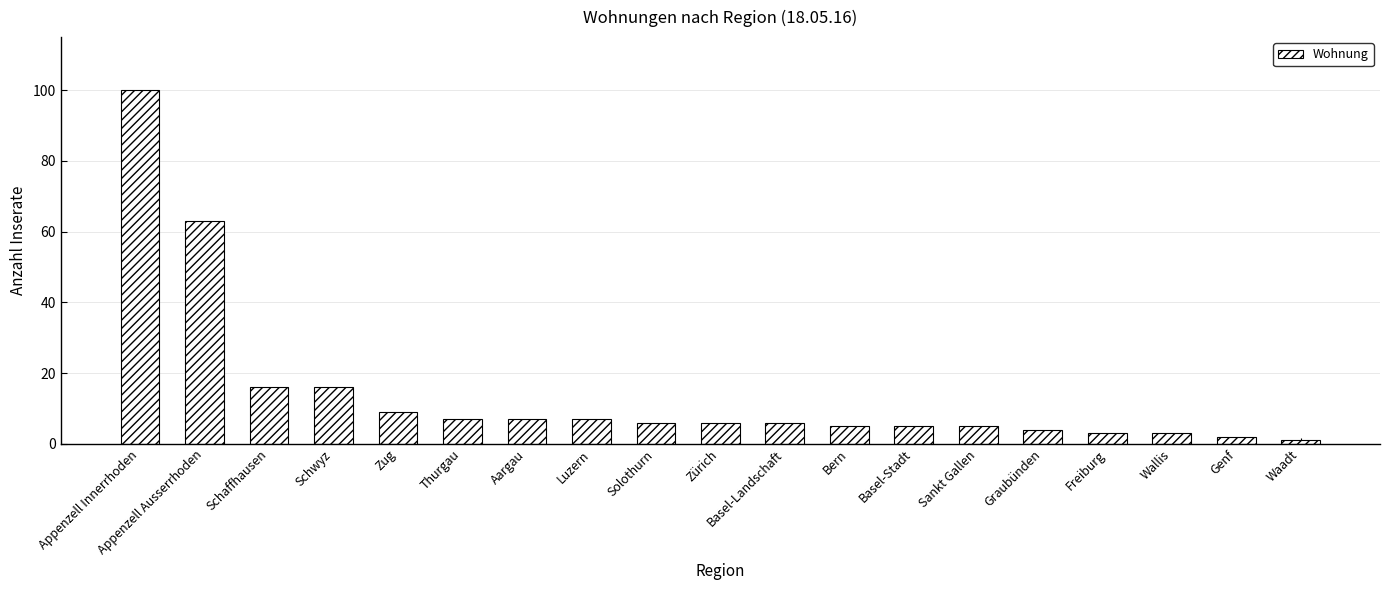

What is the difference between the values at Appenzell Ausserrhoden and Graubünden?

59